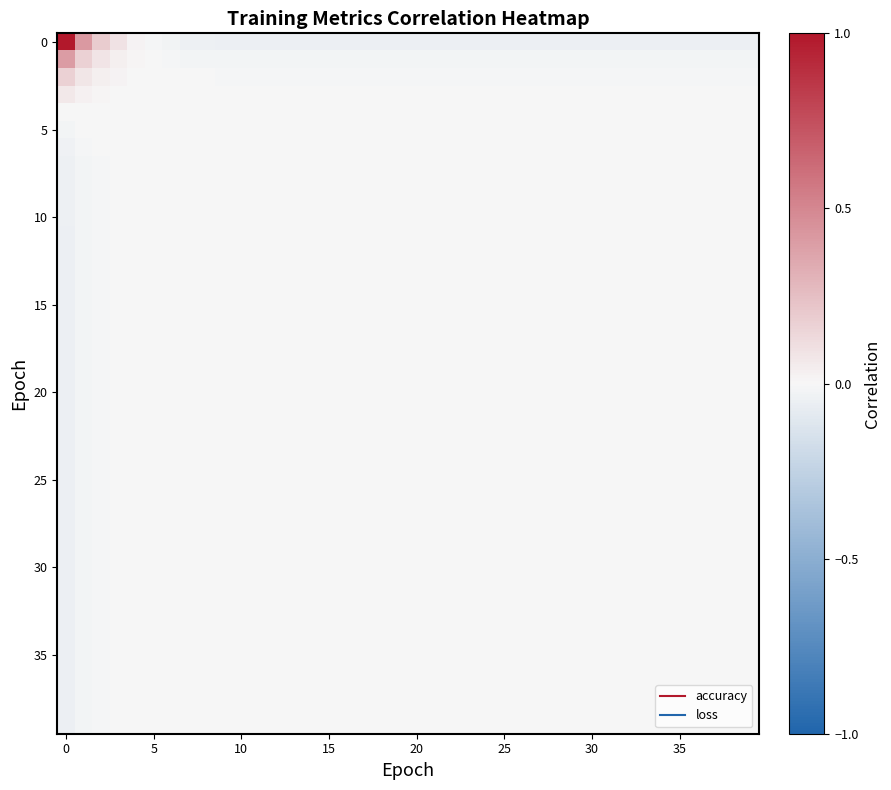

What is the minimum value shown in the chart?

-0.1